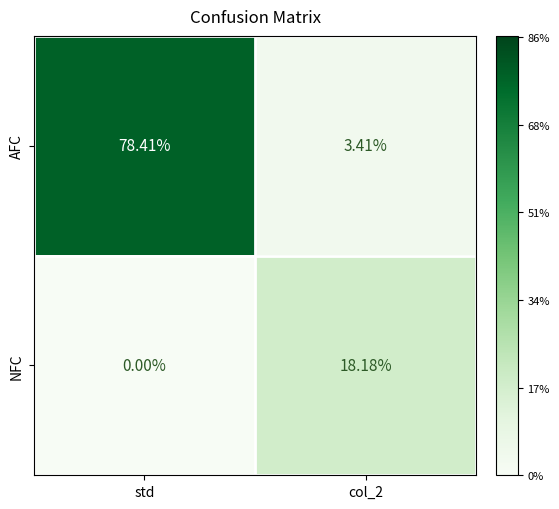

Which series has the largest range (max minus min)?

AFC